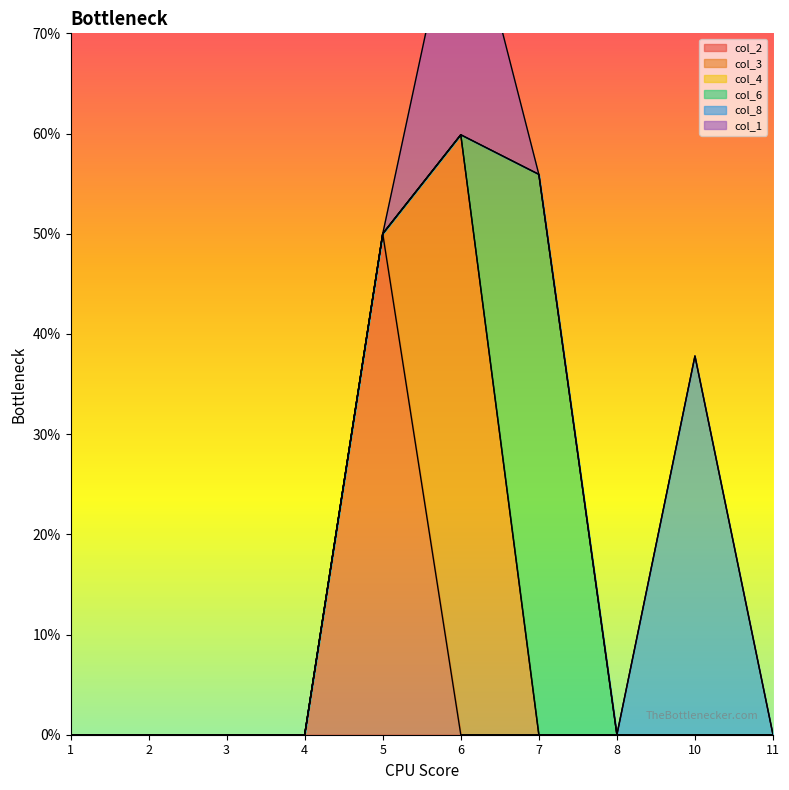

True or false: col_1 and col_3 cross at least once.

False